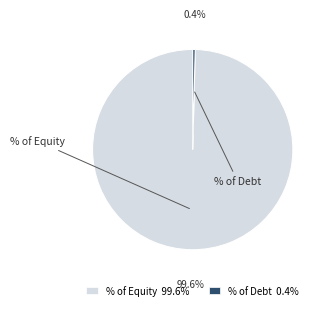

To the nearest percent, what portion does % of Equity represent?

100%